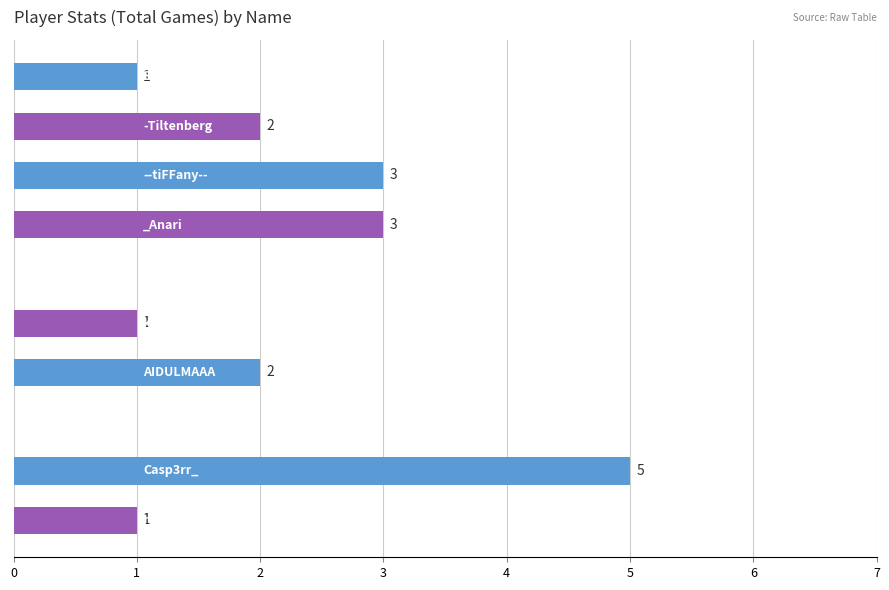

How many values are between 1 and 3?

7